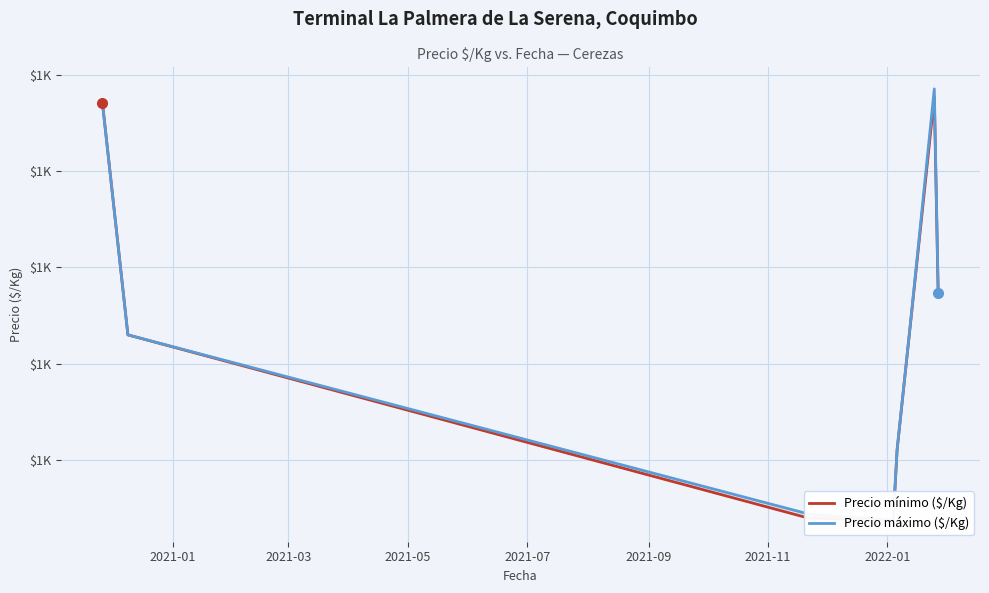

What is the average value of the Precio máximo ($/Kg) series?

1230.8